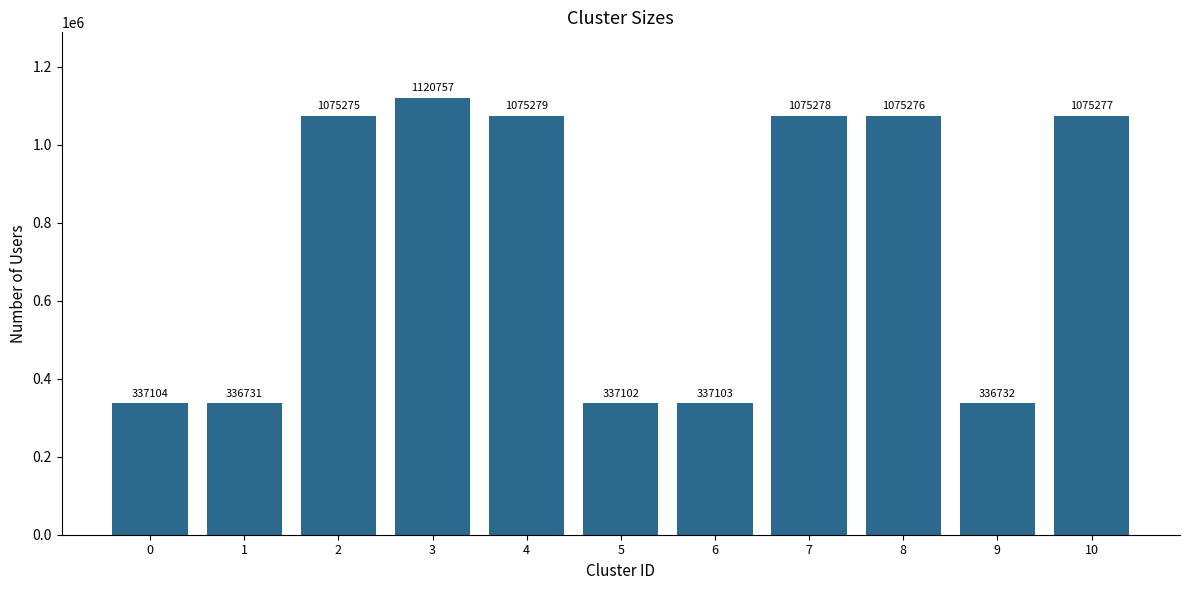

Reading left to right, transcribe all the data shown in this chart.

0=337104	1=336731	2=1075275	3=1120757	4=1075279	5=337102	6=337103	7=1075278	8=1075276	9=336732	10=1075277